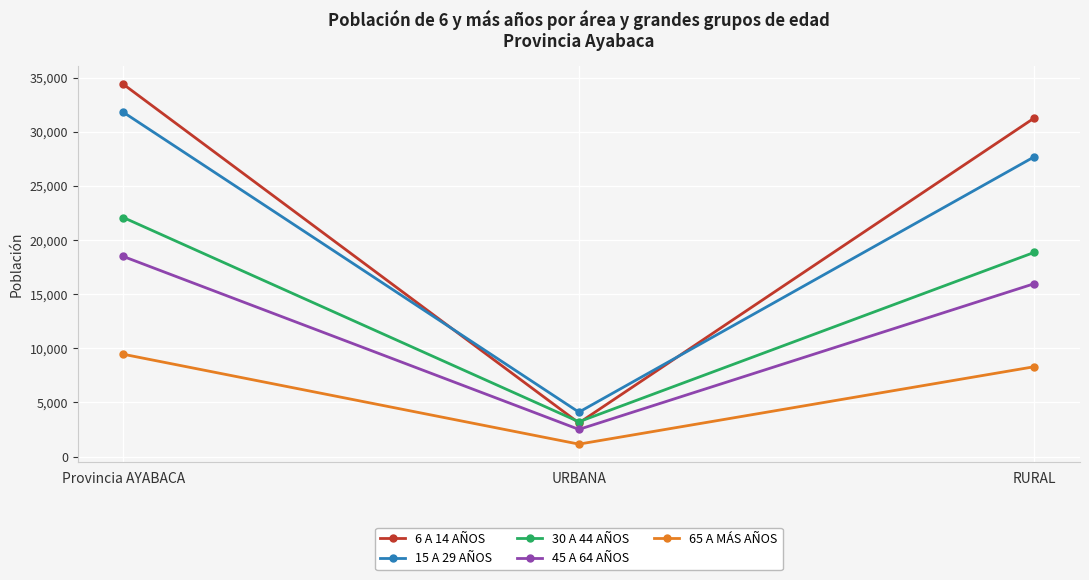

What is the sum of all 30 A 44 AÑOS values?

44178